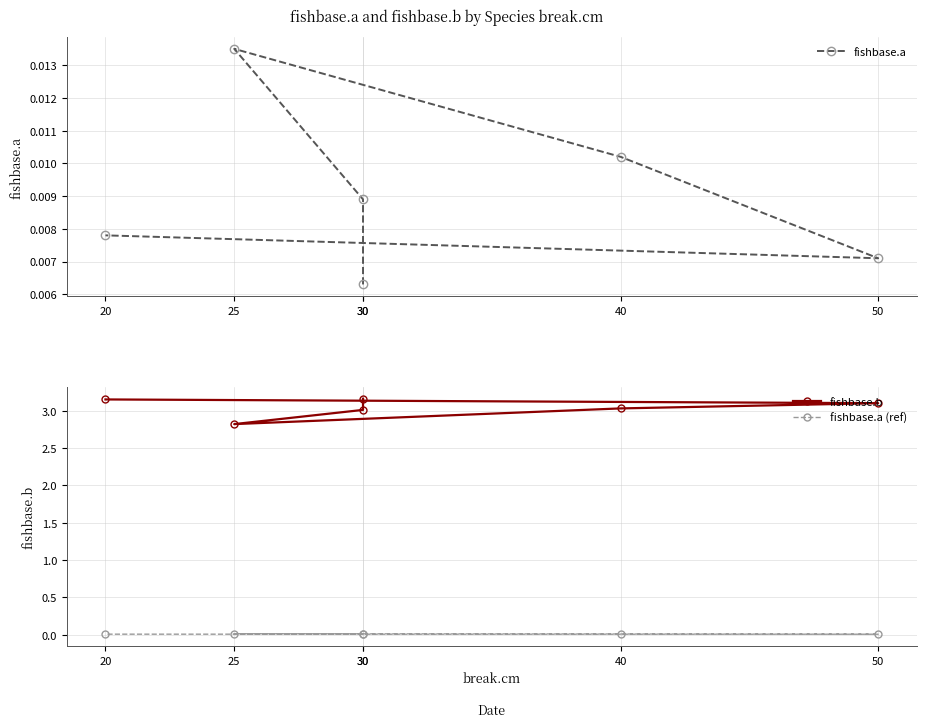

At which category does fishbase.a (ref) reach its first local valley?

50